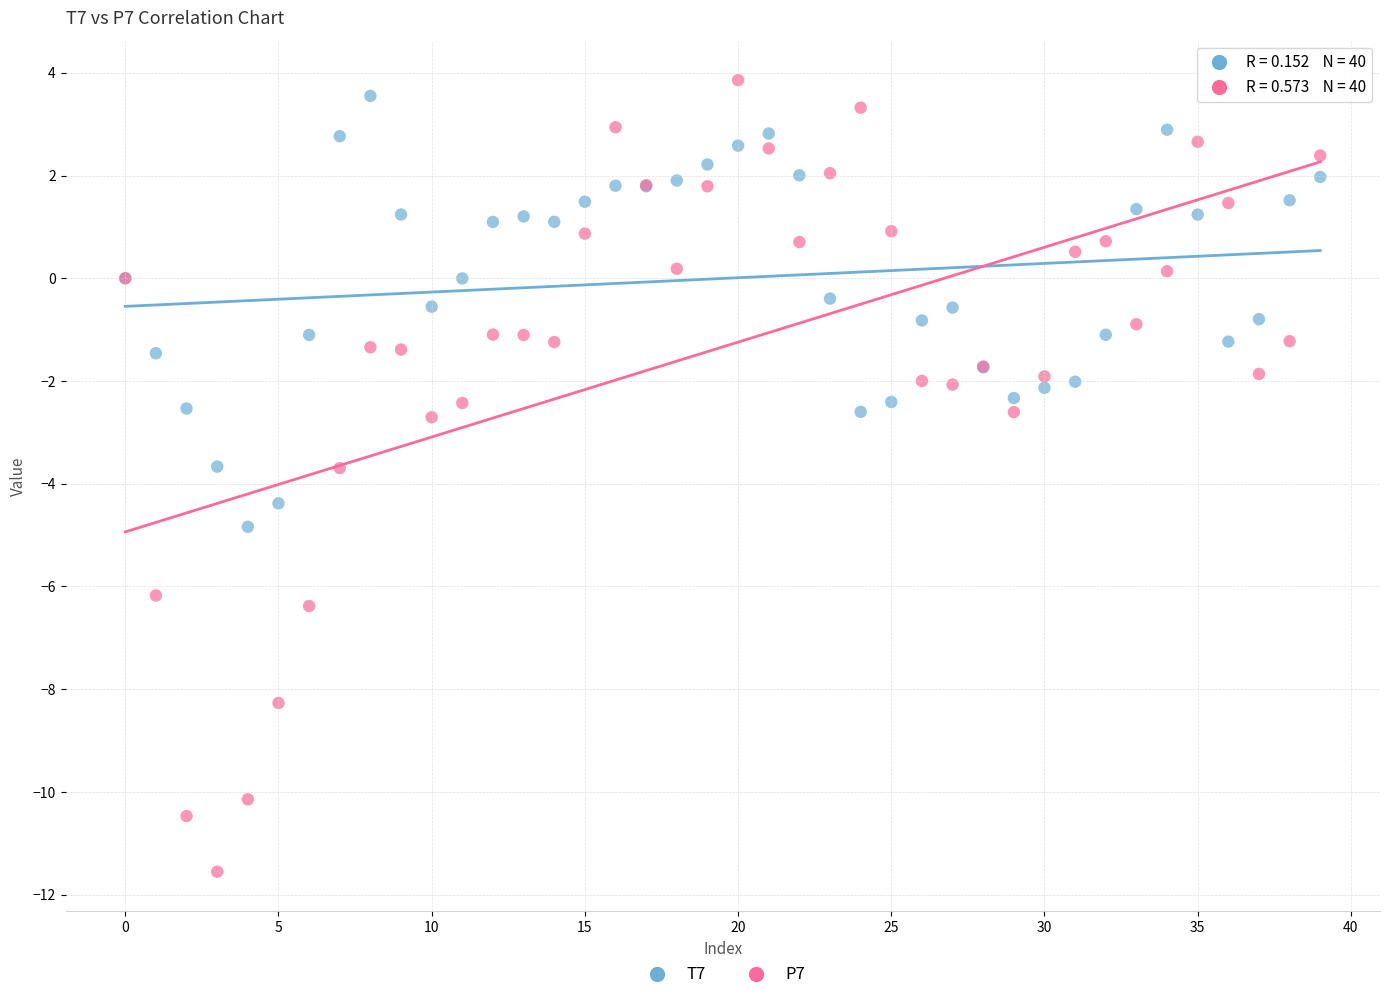

Which series contains the lowest Y value?

P7